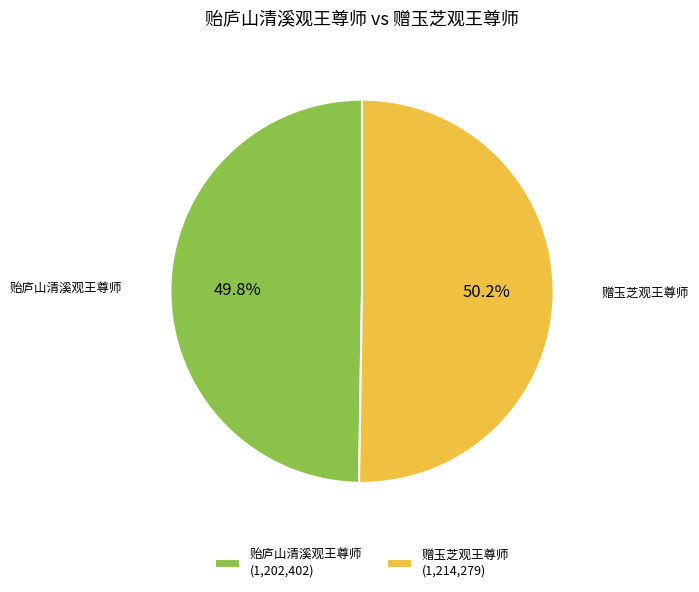

Does any single category account for the majority?

Yes